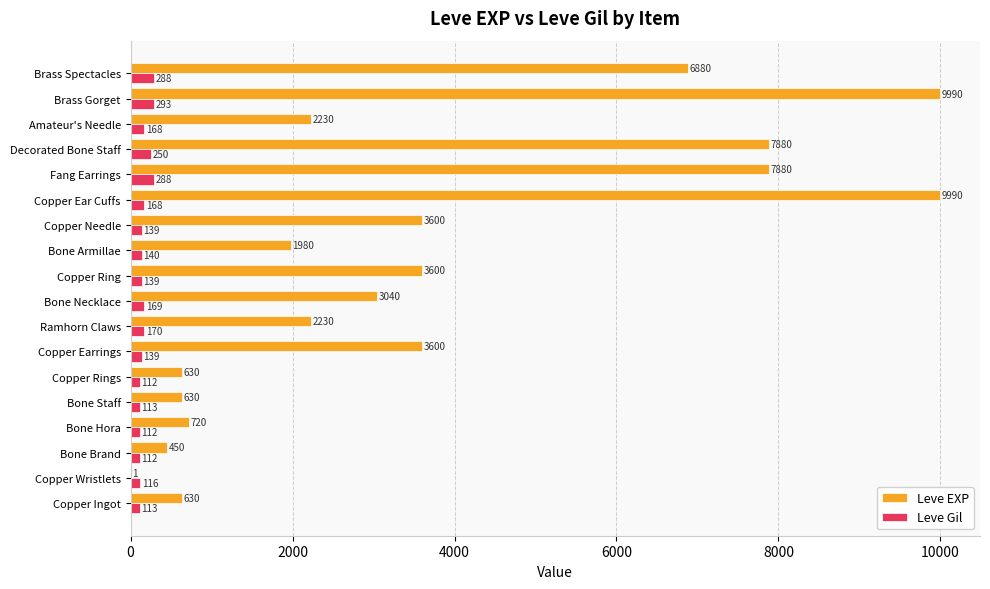

What is the sum of all Leve EXP values?

65961